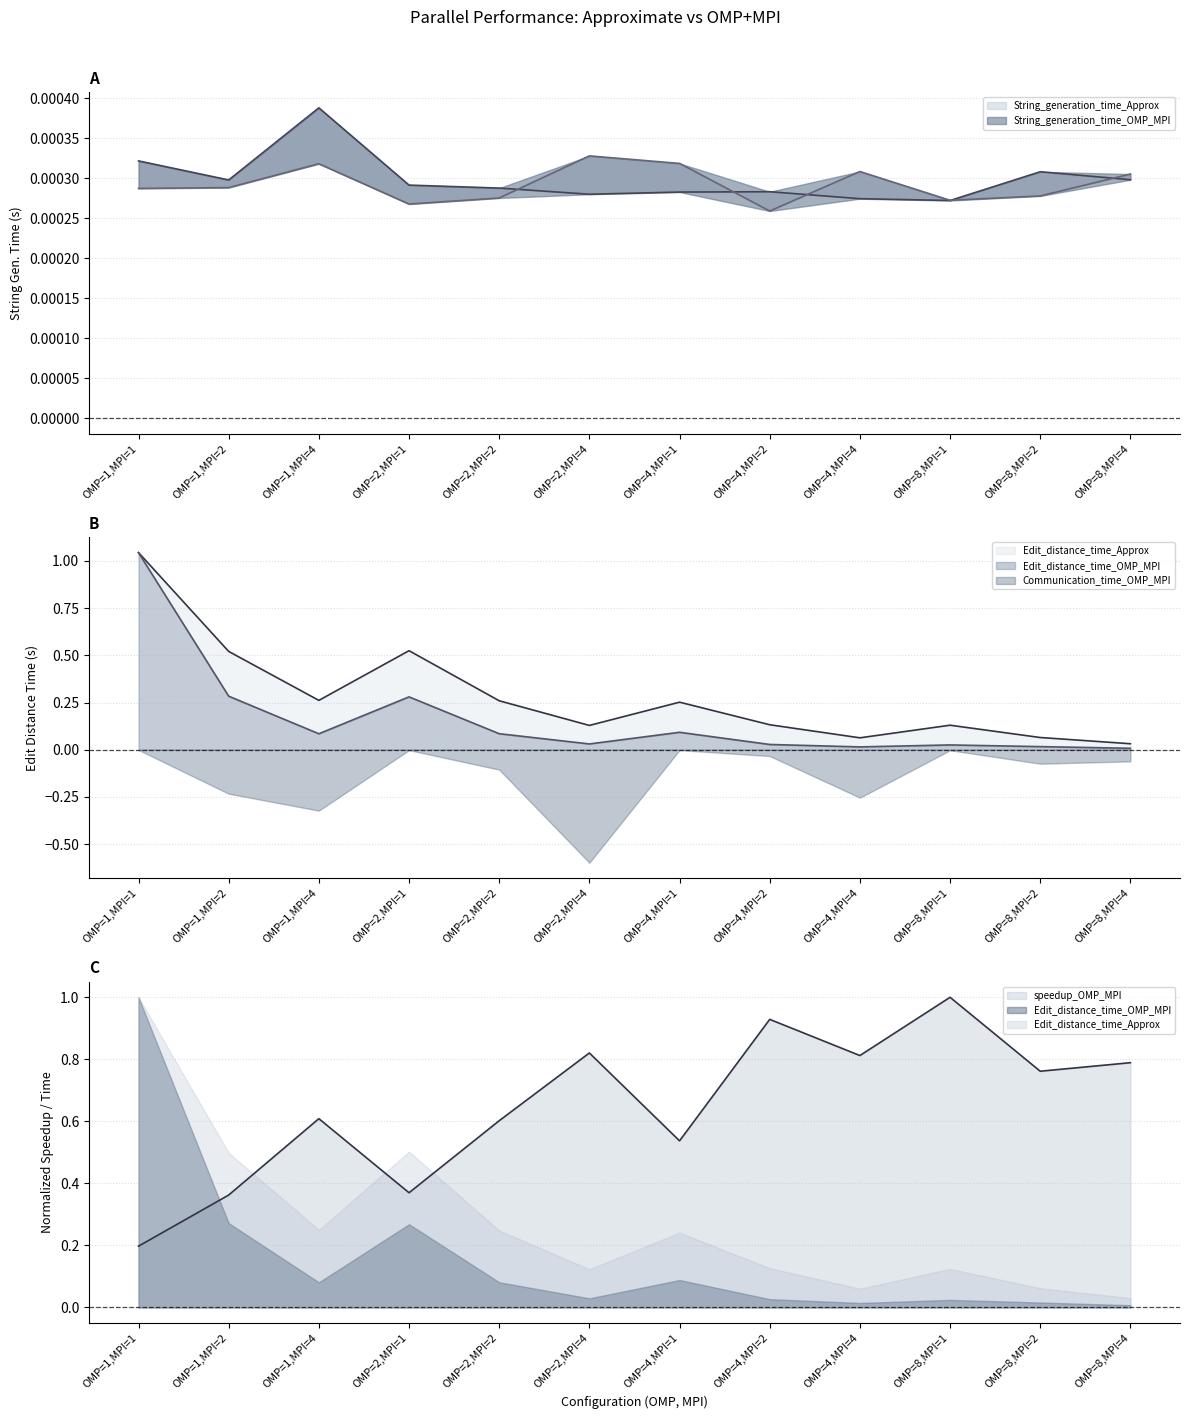

True or false: String_generation_time_OMP_MPI has a value of 0.0 at OMP=1,MPI=4.

False